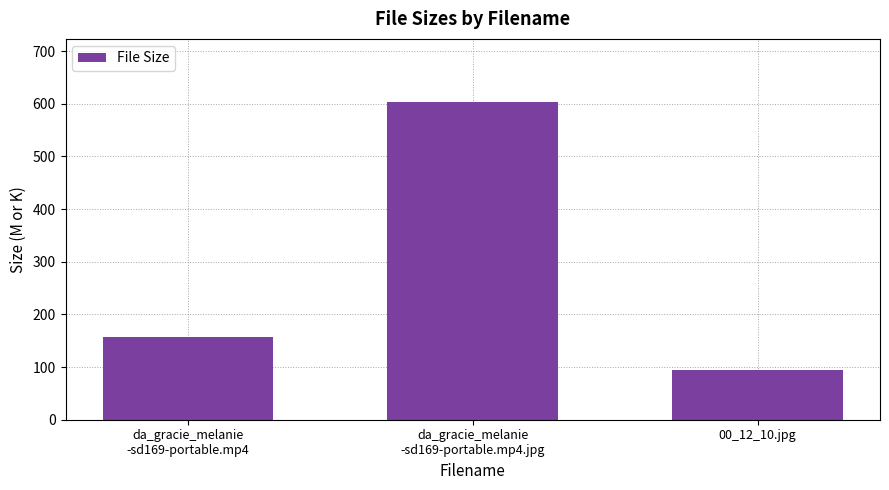

List the labels in order of value, largest first.

da_gracie_melanie
-sd169-portable.mp4.jpg, da_gracie_melanie
-sd169-portable.mp4, 00_12_10.jpg